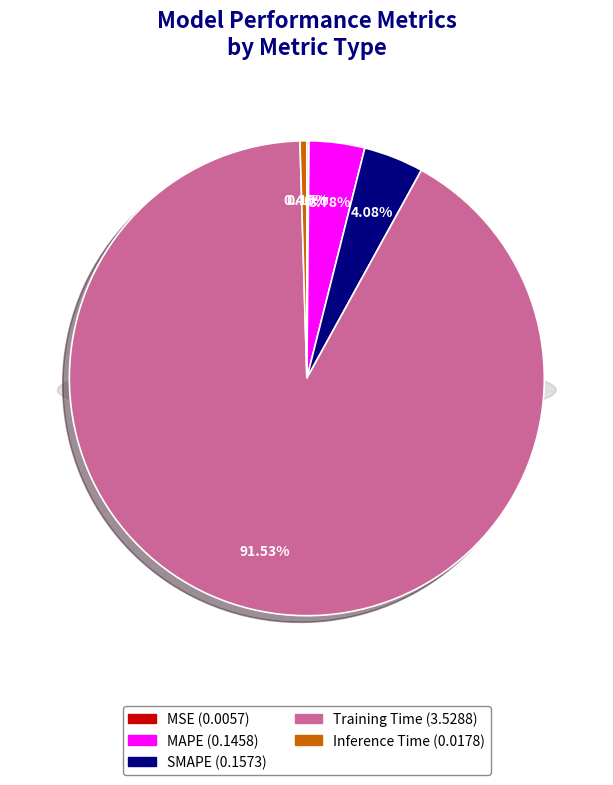

How many segments does this pie chart have?

5